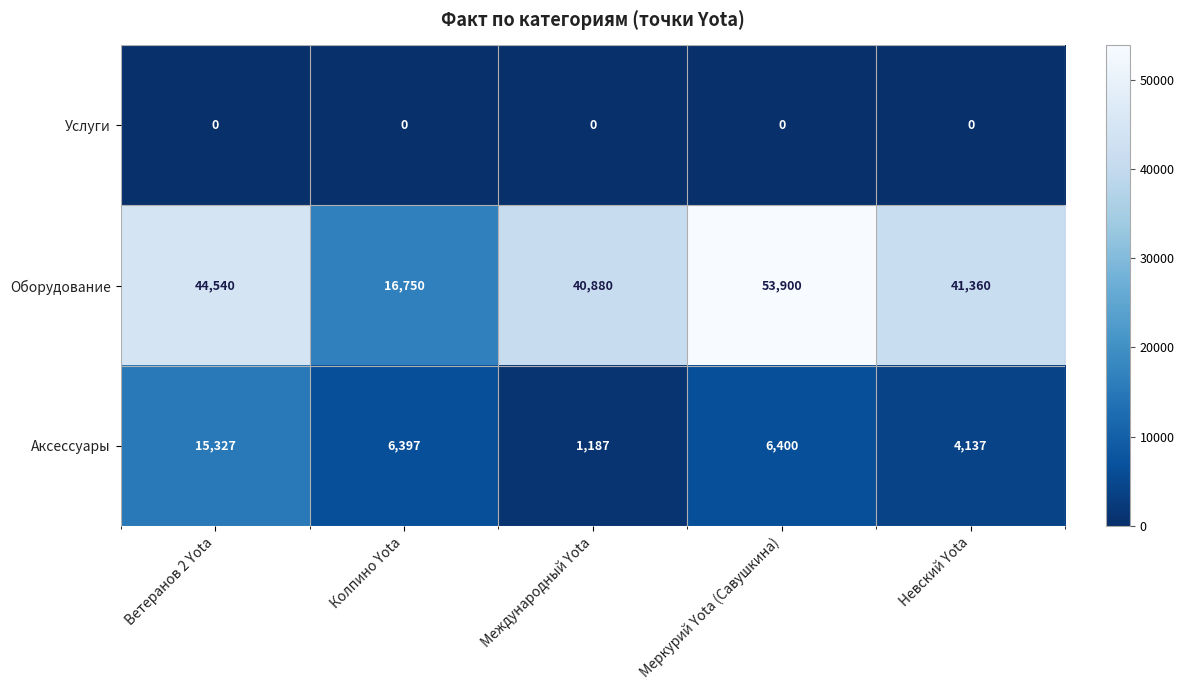

Which category has the lowest value in the Оборудование series?

Колпино Yota